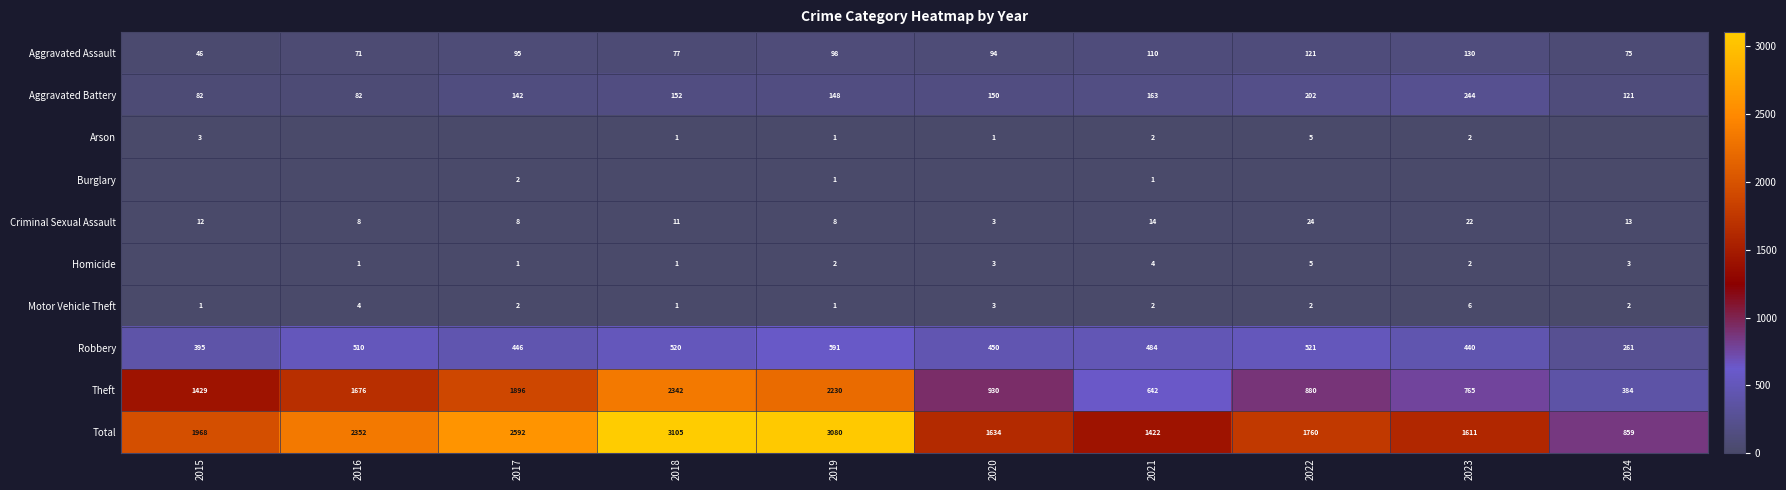

What is the sum of all Theft values?

13174